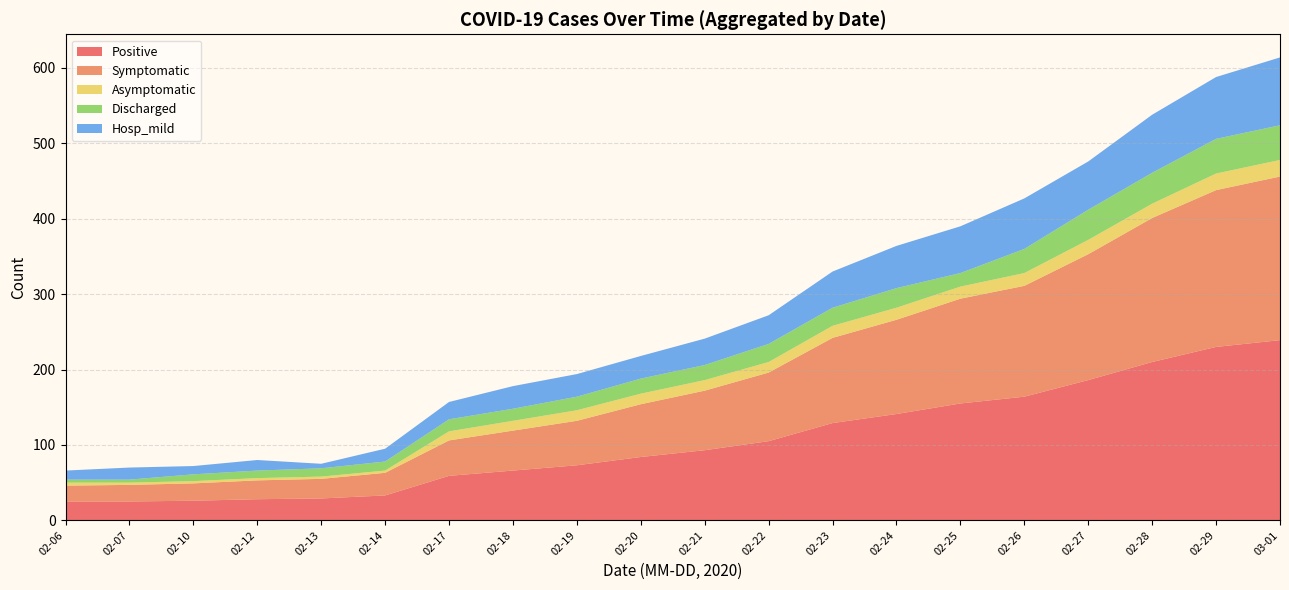

The value of Positive at 02-25 is 155. True or false?

True